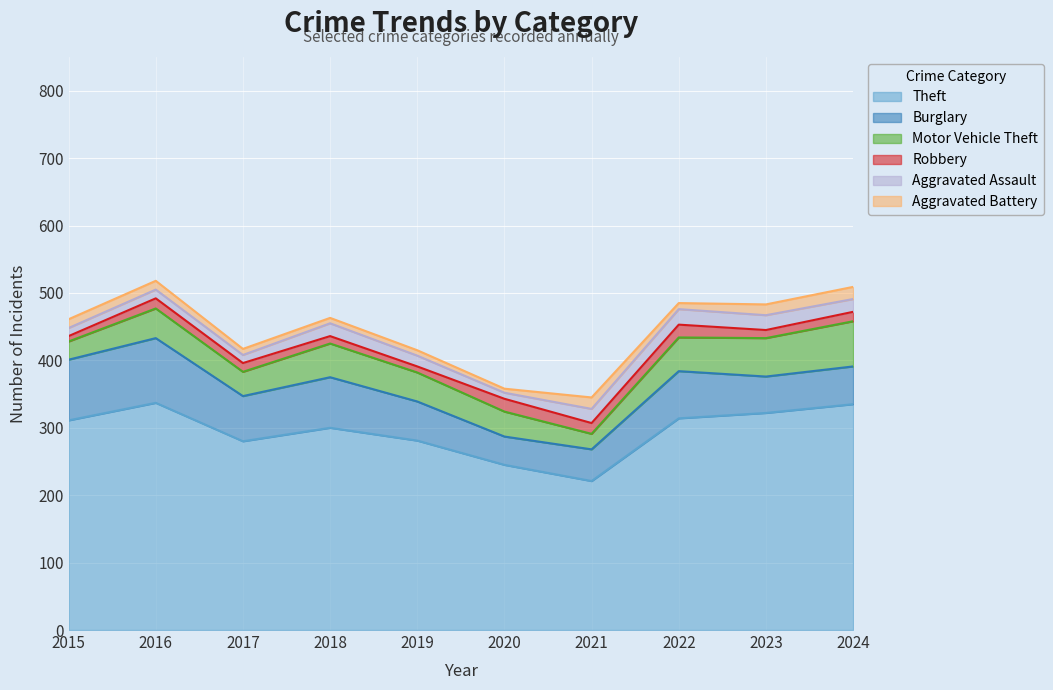

At which category is the sum across all series the highest?

2016